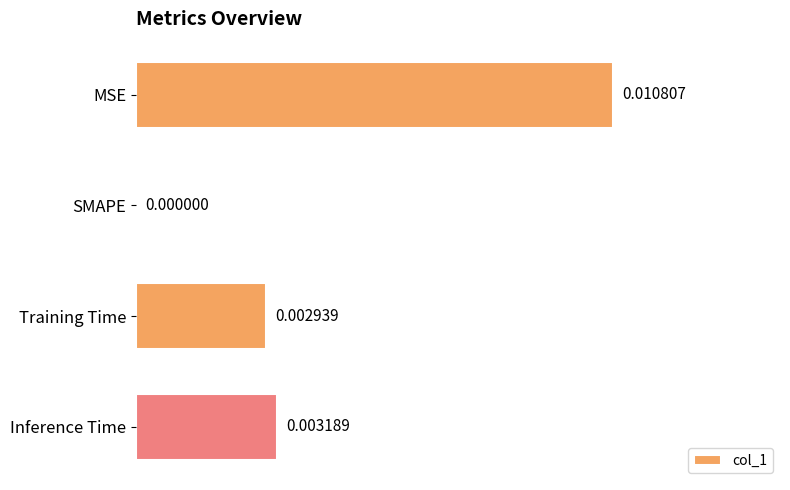

Count the values in the range 0 to 1.

4